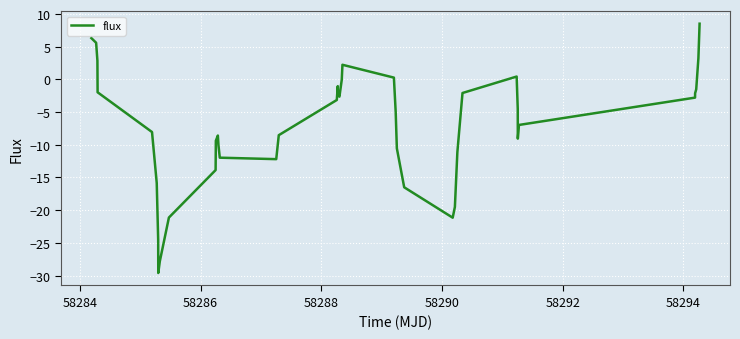

What is the smallest value displayed?

-29.6